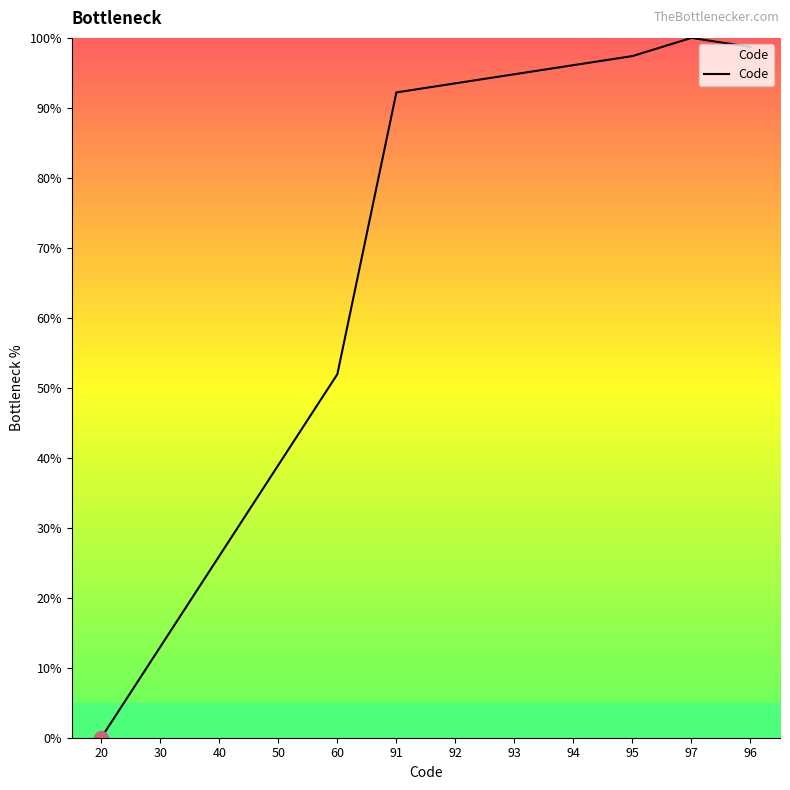

Reading left to right, transcribe all the data shown in this chart.

0.0	13.0	26.0	39.0	51.9	92.2	93.5	94.8	96.1	97.4	100.0	98.7